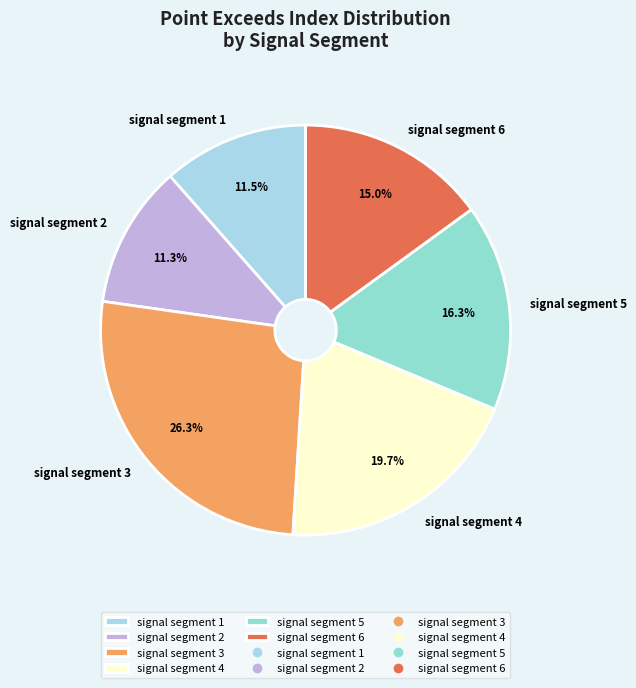

The signal segment 3 slice represents 32% of the pie. True or false?

False